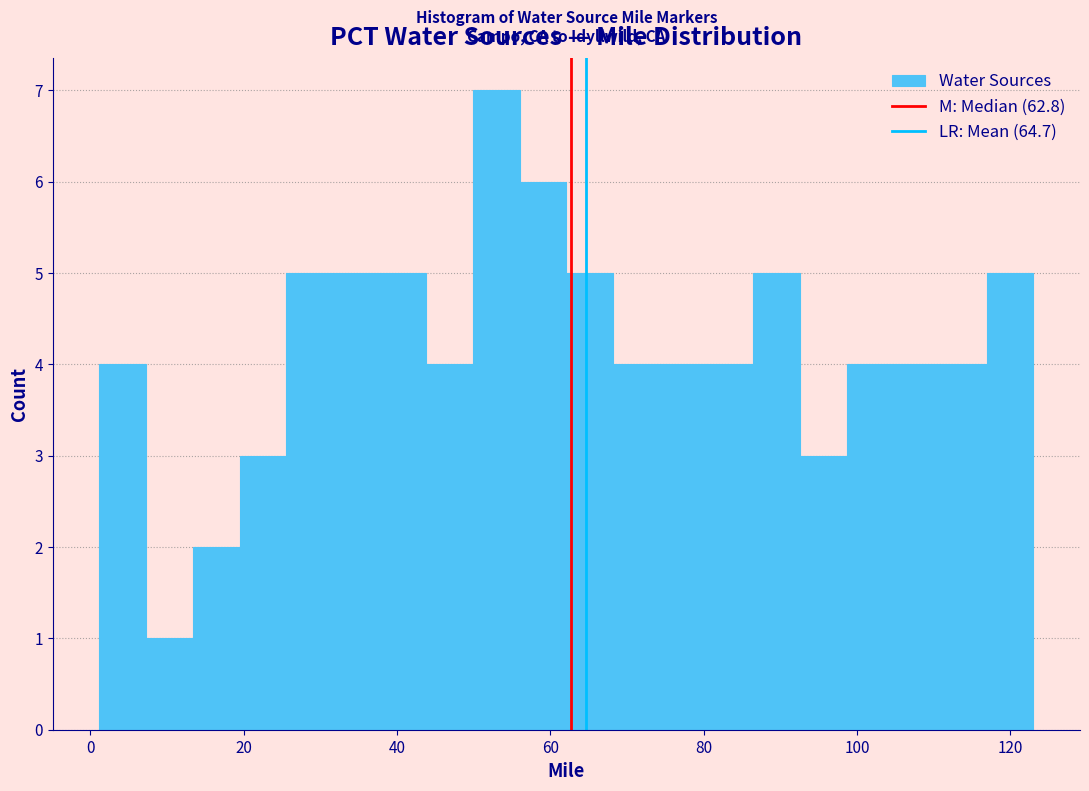

Around what value on the x-axis is the tallest bar? Give the approximate position of its centre, as read against the axis.

52